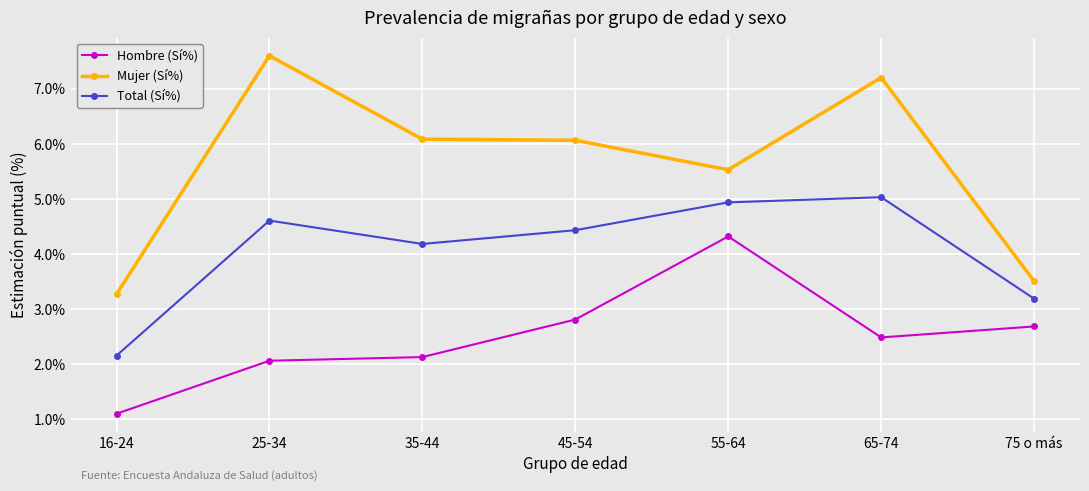

What are all the series names shown in the legend?

Hombre (Sí%), Mujer (Sí%), Total (Sí%)